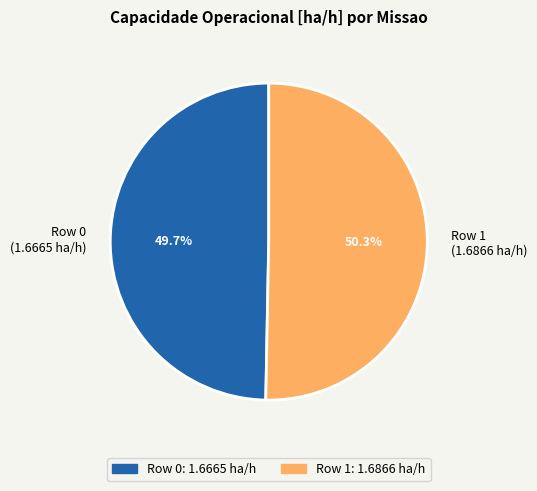

How many slices are in this pie chart?

2